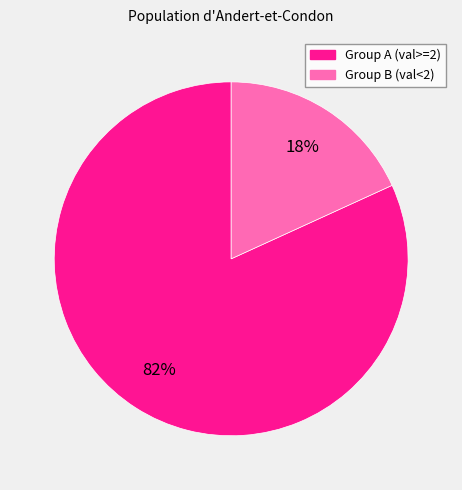

Does any single category account for the majority?

Yes